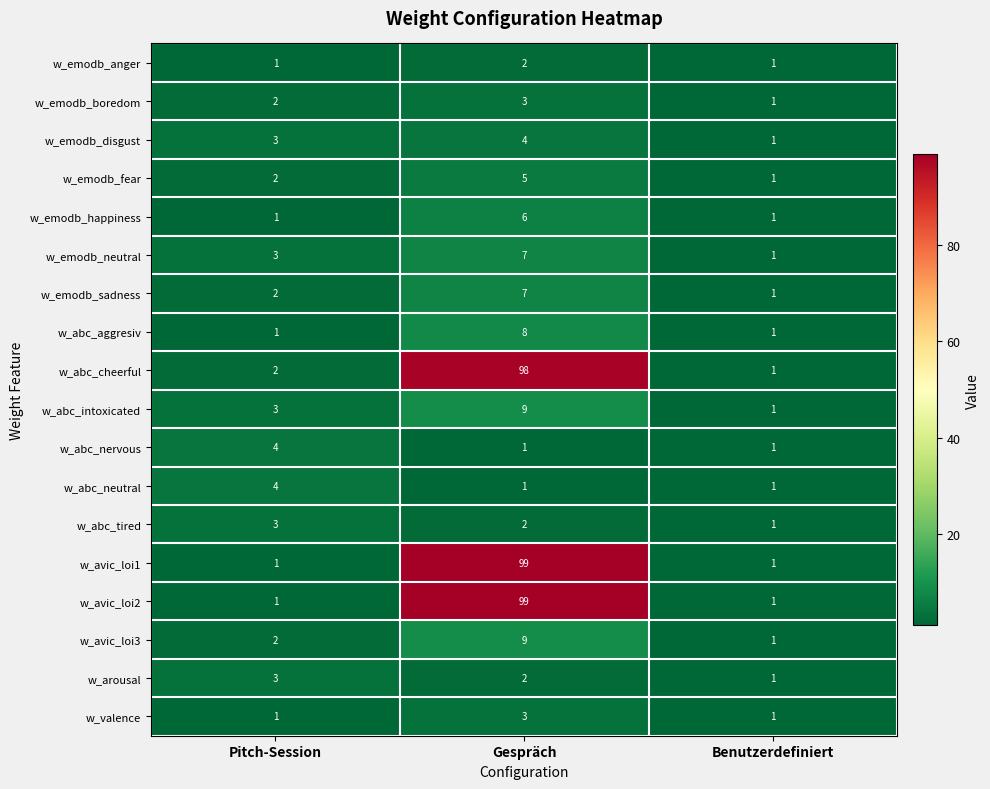

Is it true that w_abc_tired equals 2 at Gespräch?

True